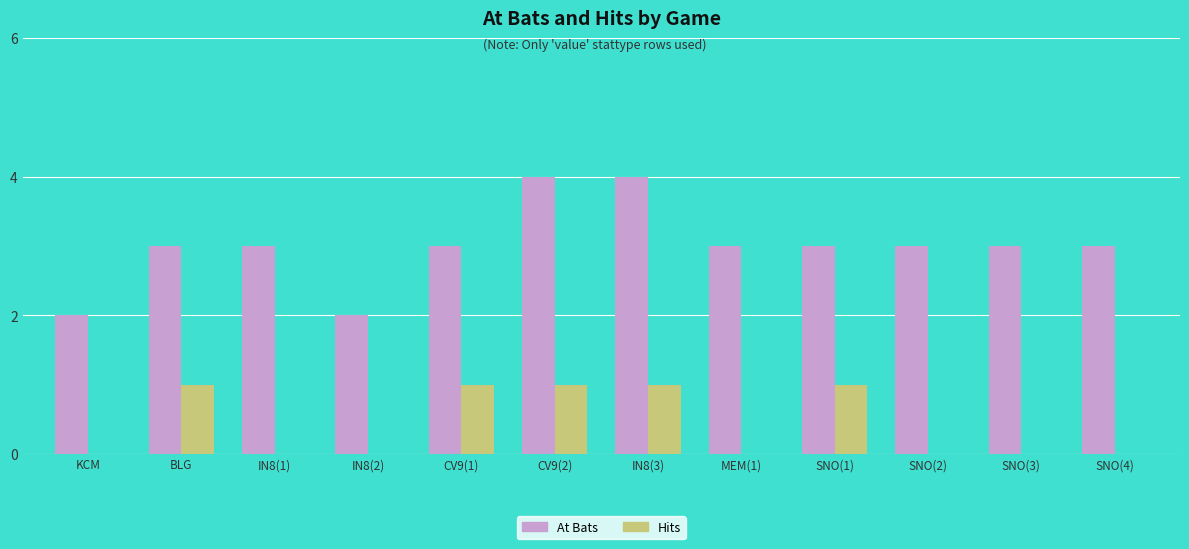

What is the greatest value displayed?

4